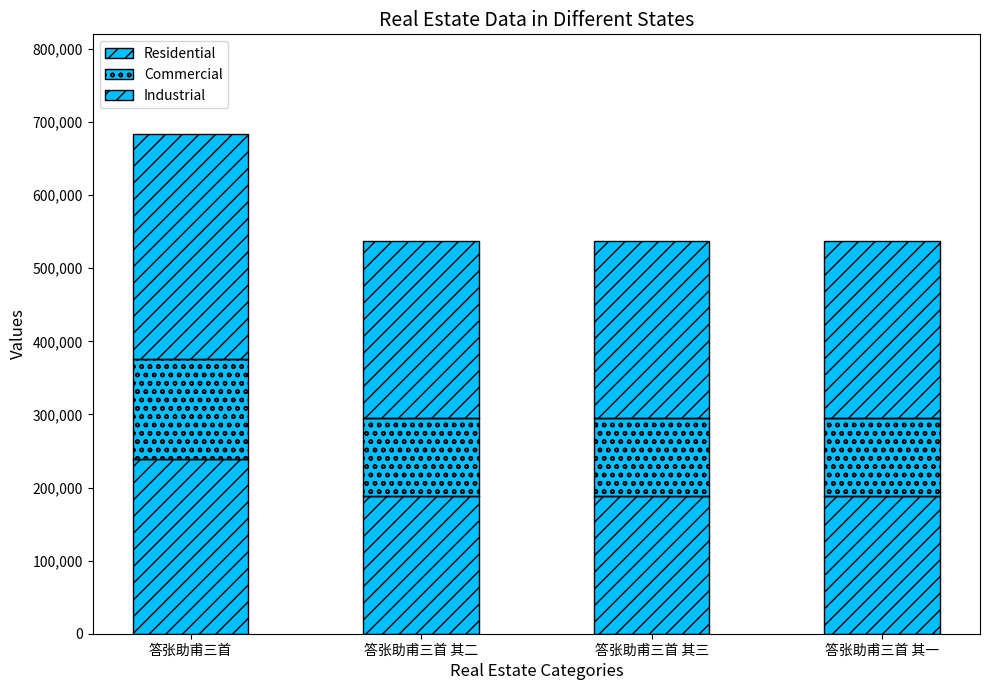

How many series are shown in this chart?

3